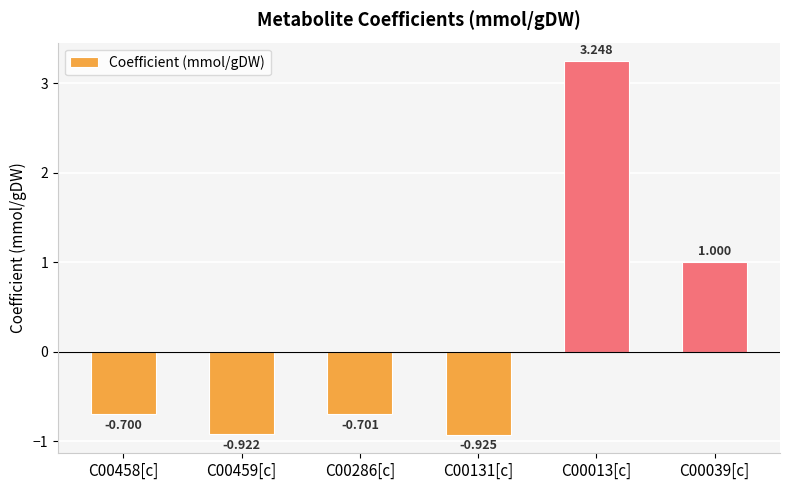

List the labels in order of value, largest first.

C00013[c], C00039[c], C00458[c], C00286[c], C00459[c], C00131[c]